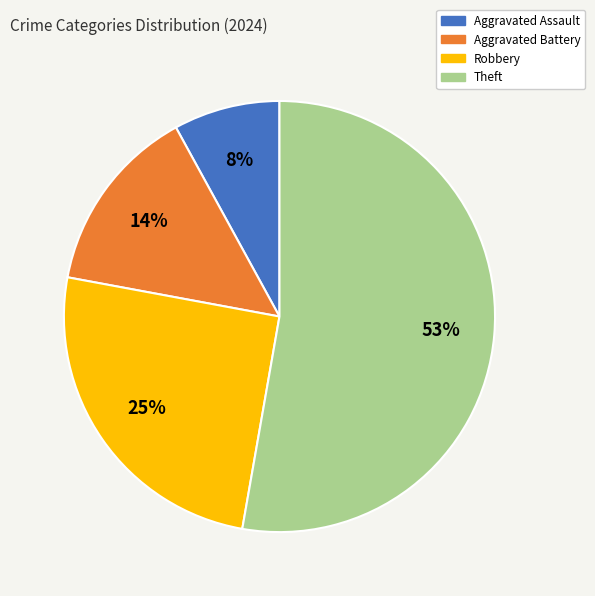

Combined, do Theft and Aggravated Battery account for over 50%?

Yes